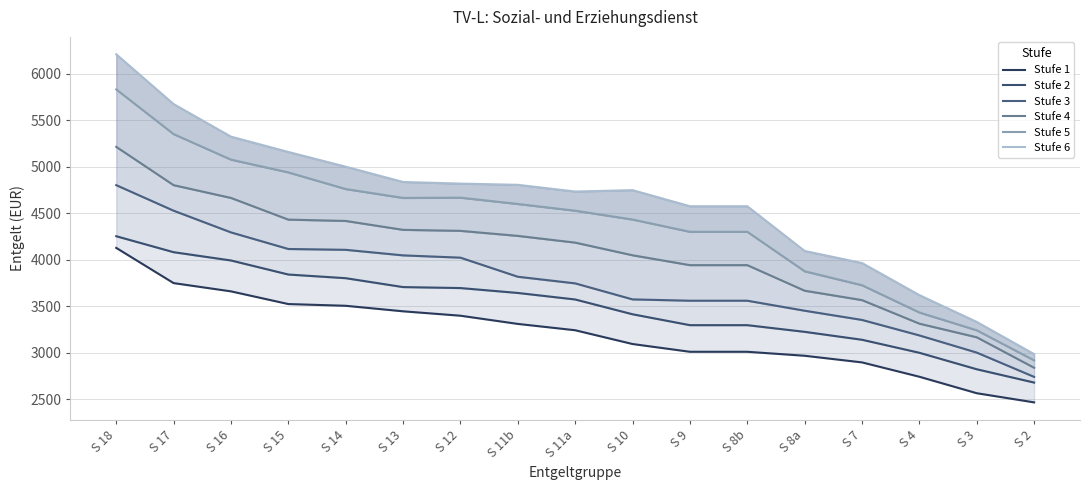

Which series has the largest range (max minus min)?

Stufe 6